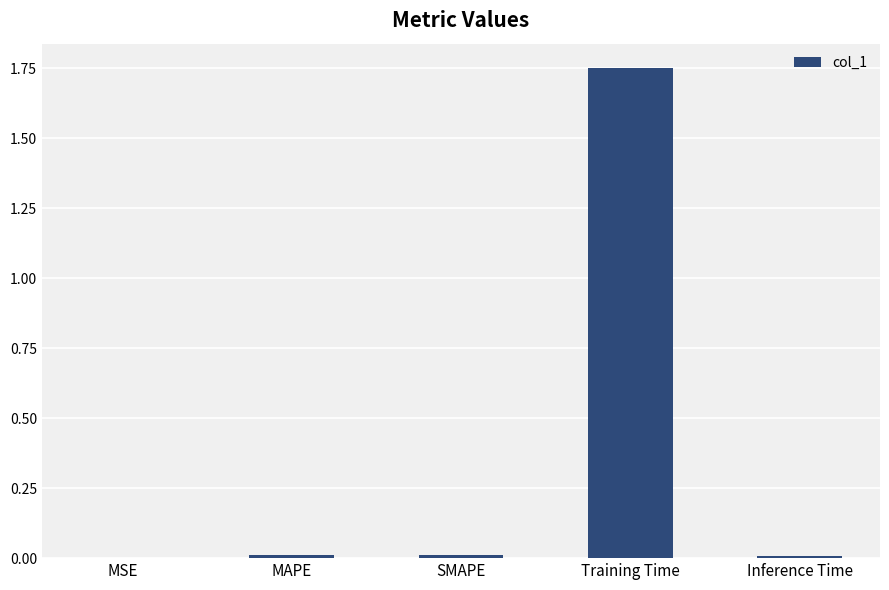

Which category has the highest value across all series?

Training Time